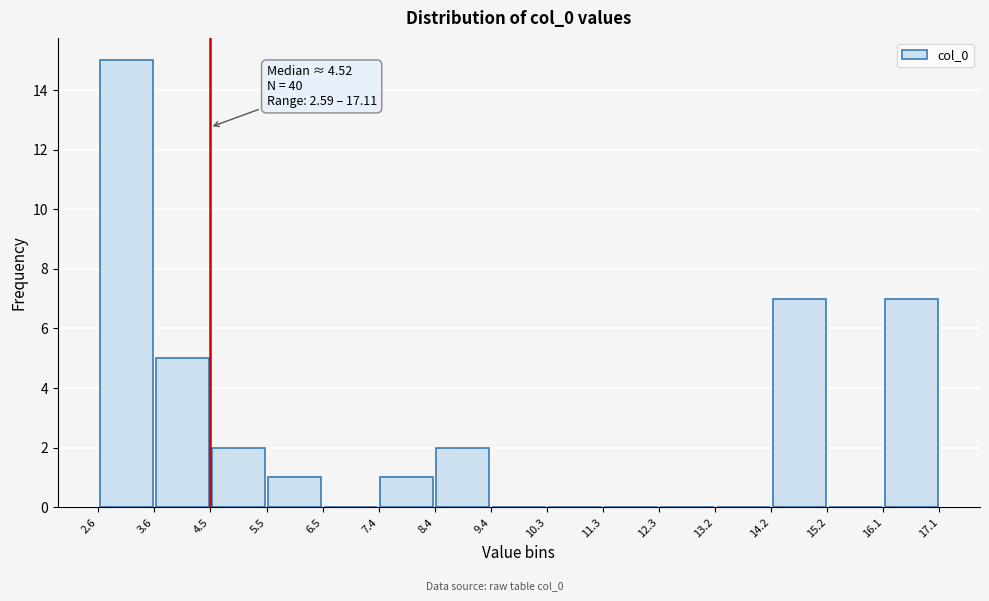

Which range on the x-axis has the tallest bar?

2.6 to 3.6